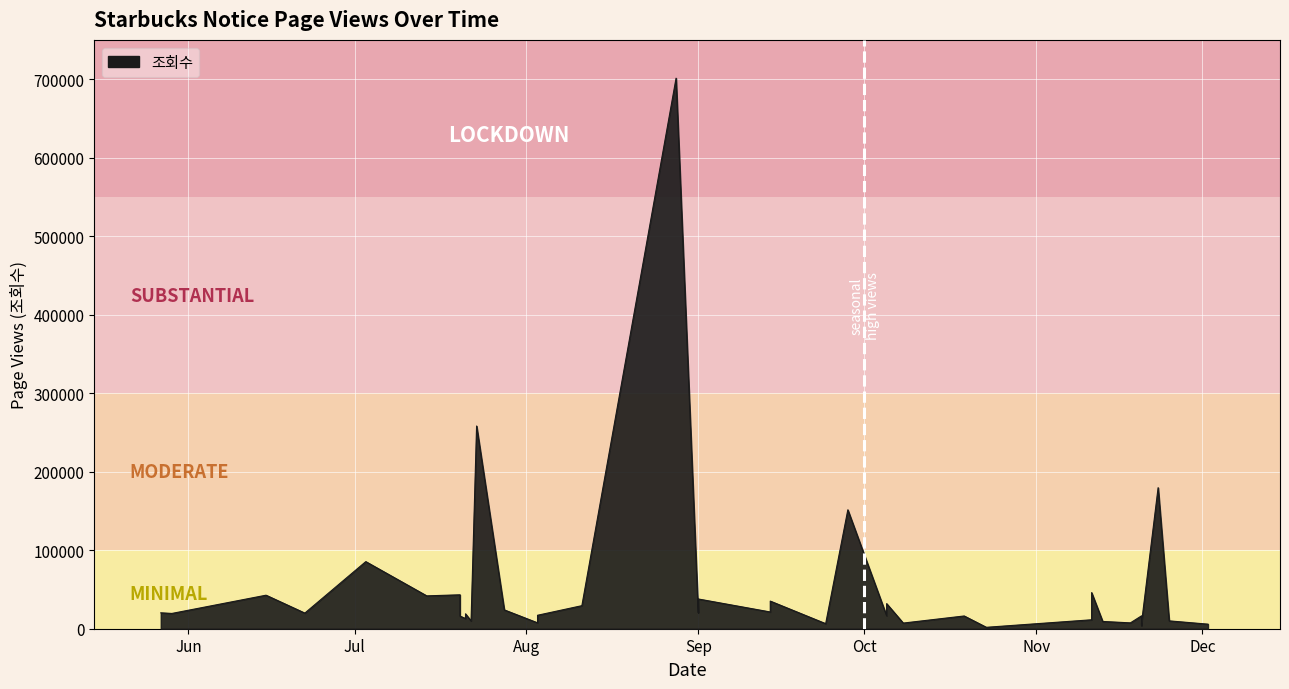

What is the ratio of the value at 2020-10-08 to the value at 2020-07-14?

0.2